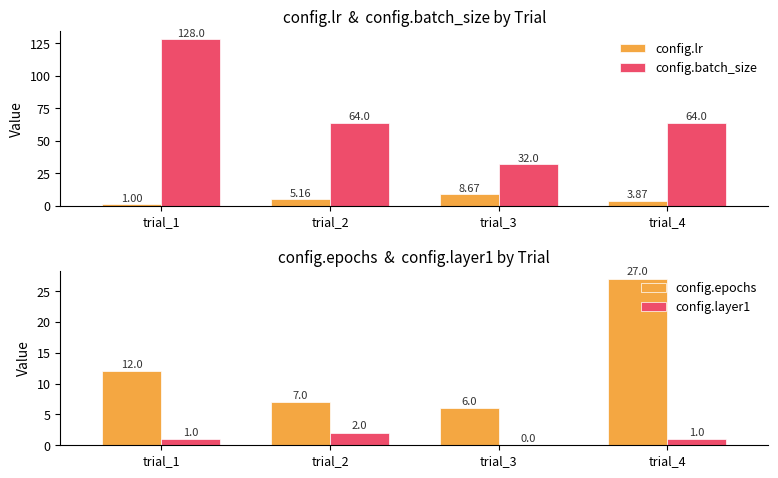

Which category has the highest value in the config.lr series?

trial_3